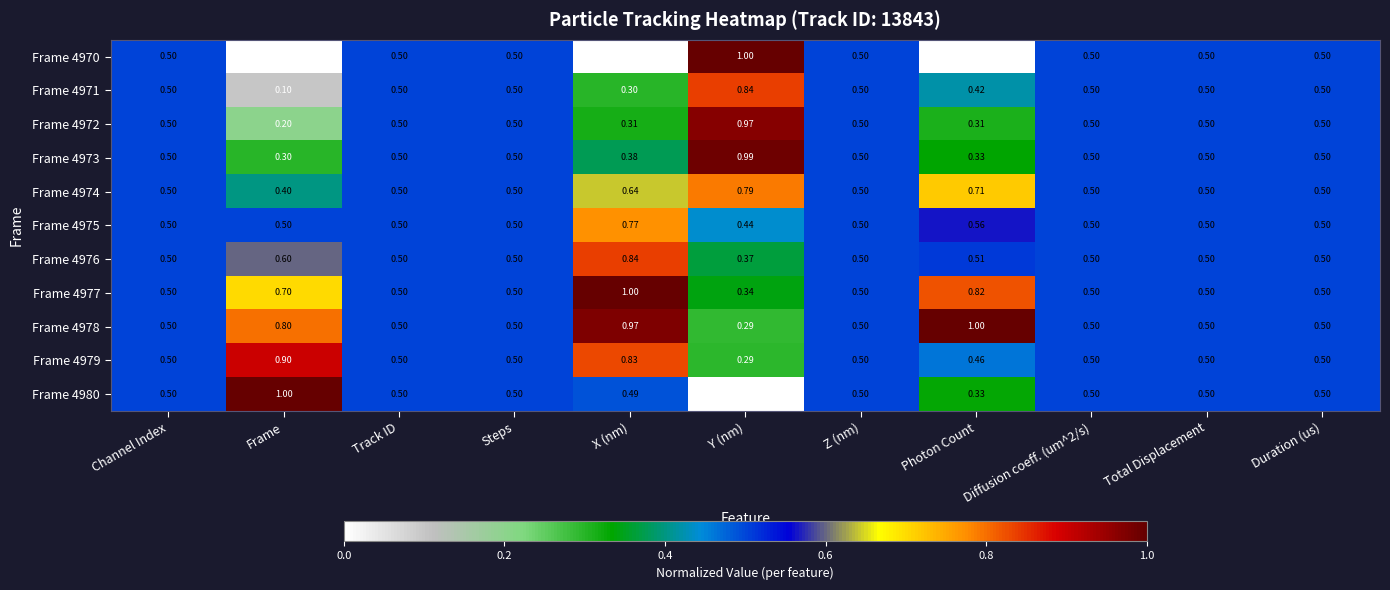

Is the value of Frame 4974 at Diffusion coeff. (um^2/s) greater than the value of Frame 4970 at Y (nm)?

No